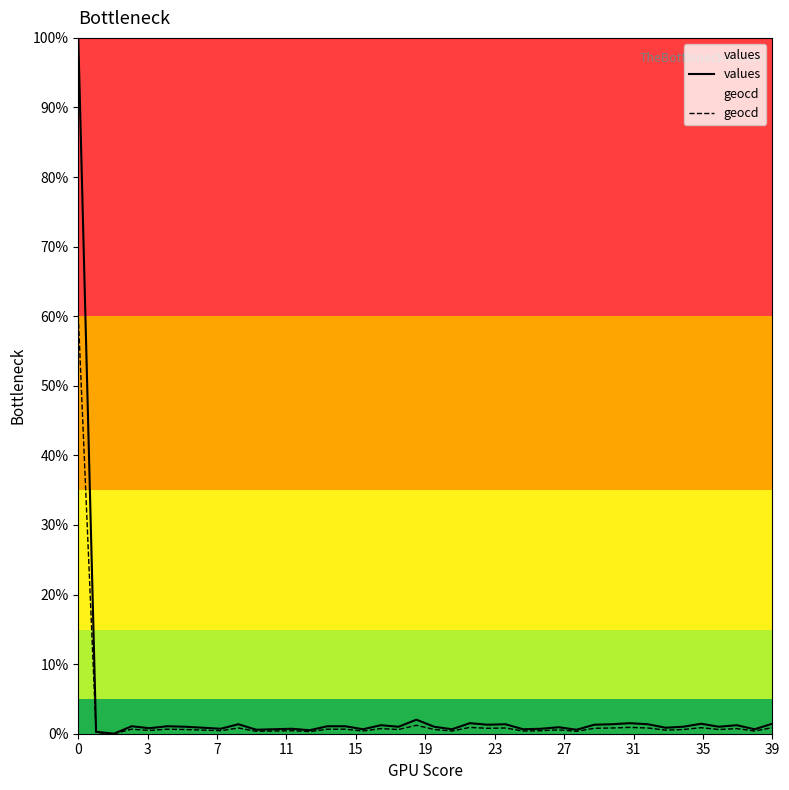

Rank the series by their maximum value, from lowest to highest.

geocd, values